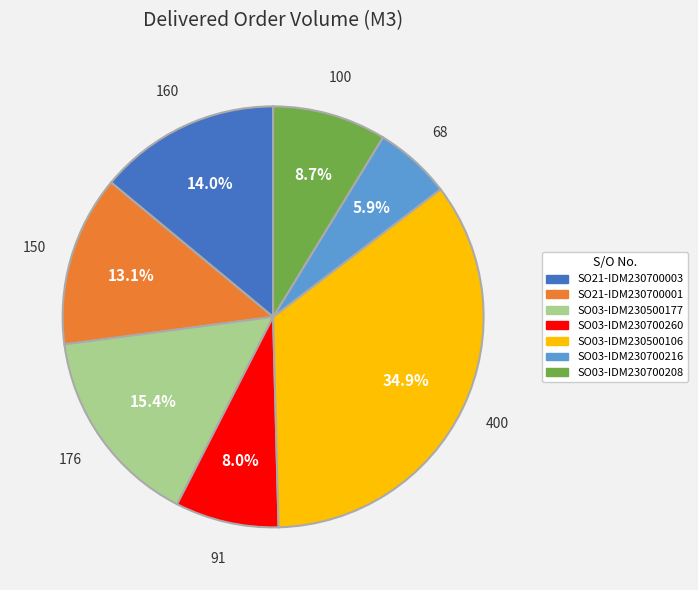

Which category has the smallest portion of the pie?

SO03-IDM230700216